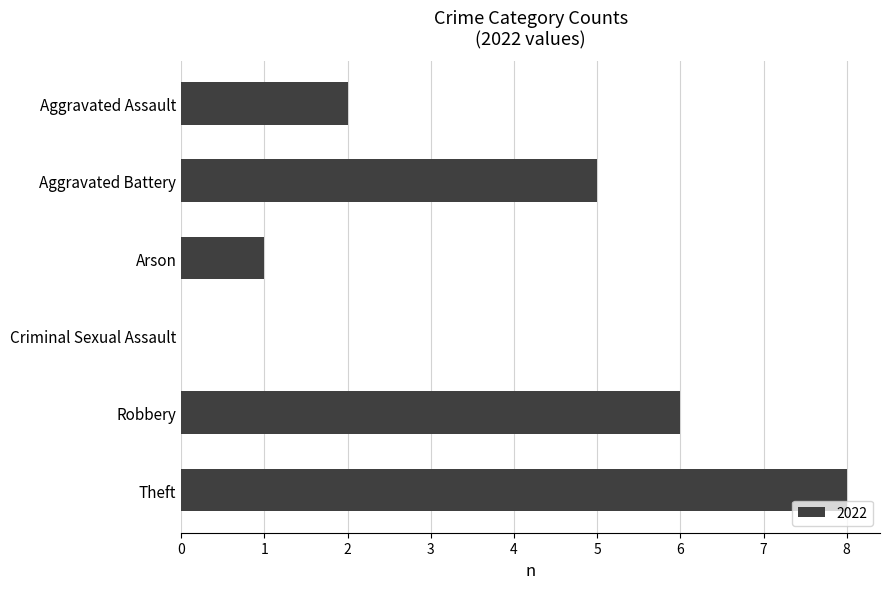

What is the difference between the values at Aggravated Assault and Theft?

6